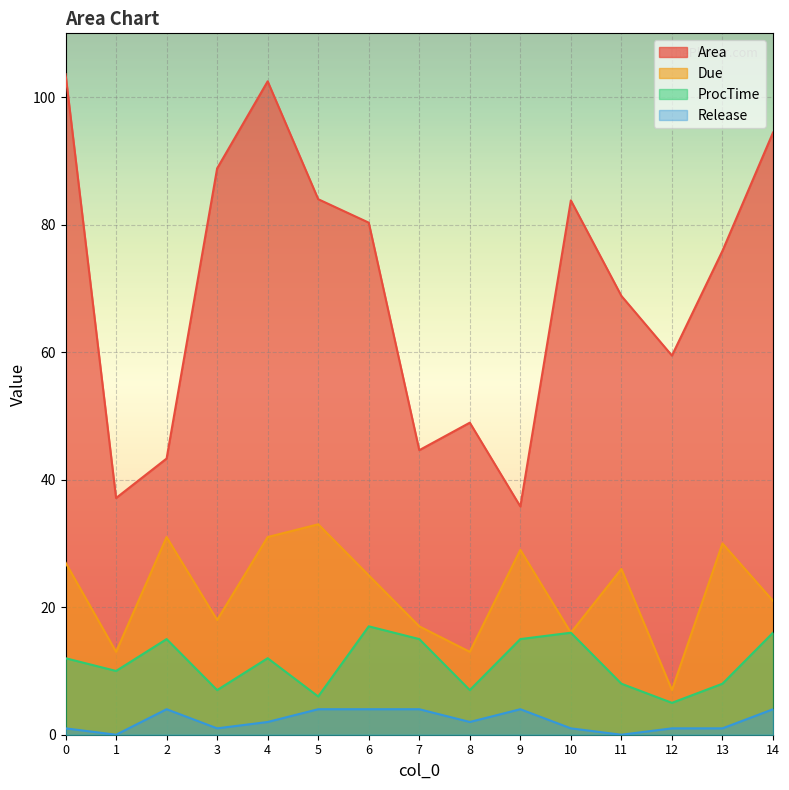

List the series in order of their peak value, highest first.

Area, Due, ProcTime, Release